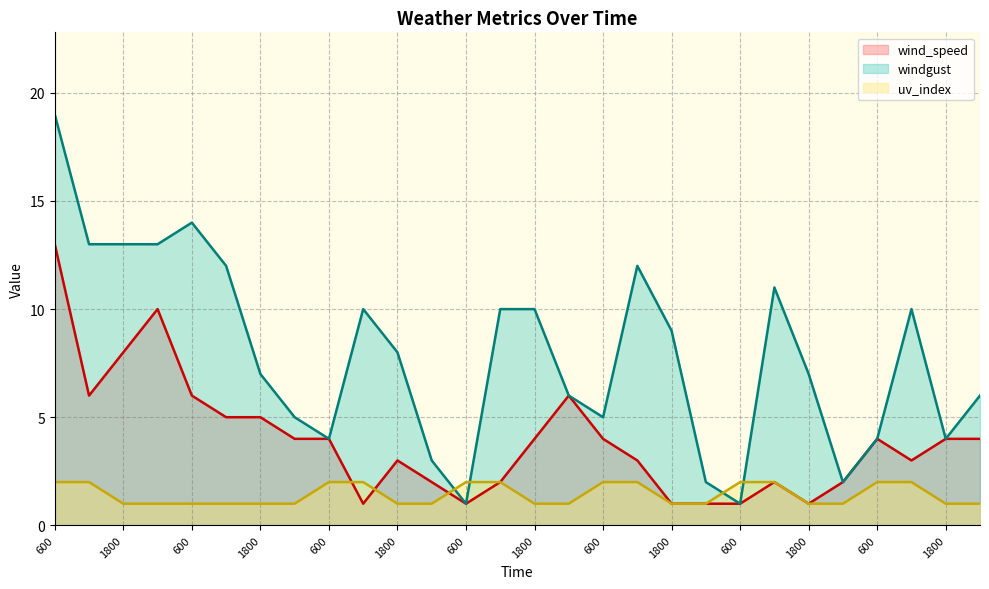

The value of uv_index at 0 is 0. True or false?

False